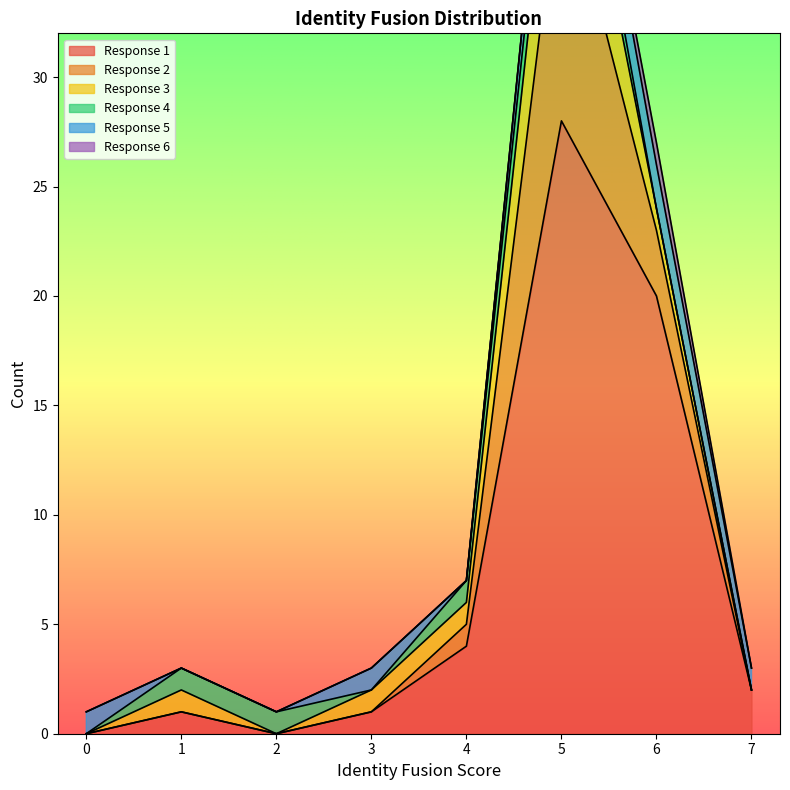

True or false: 3 and 1 intersect in this chart.

False